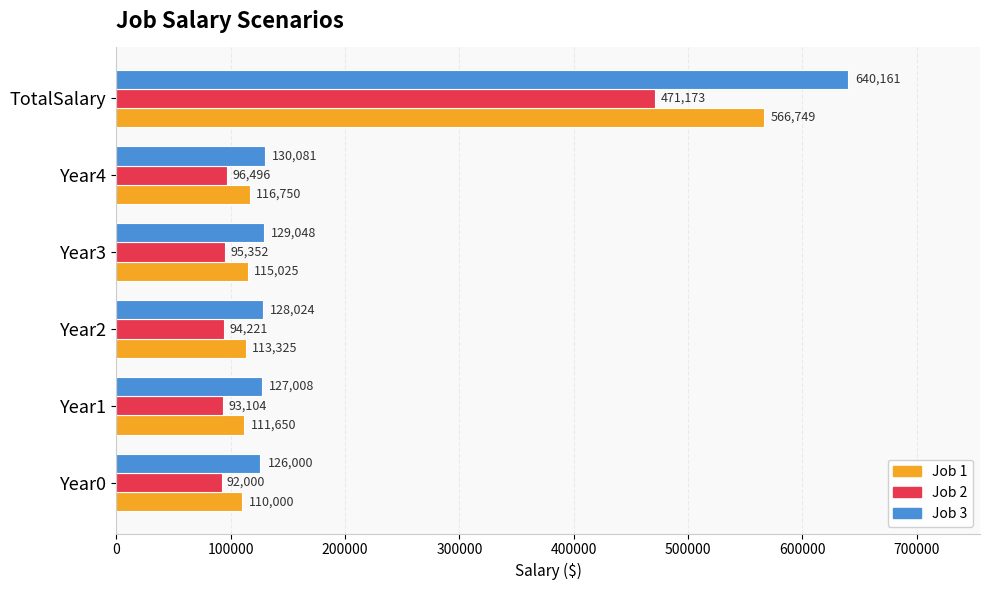

Is it true that Job 2 equals 94221.2 at Year2?

True